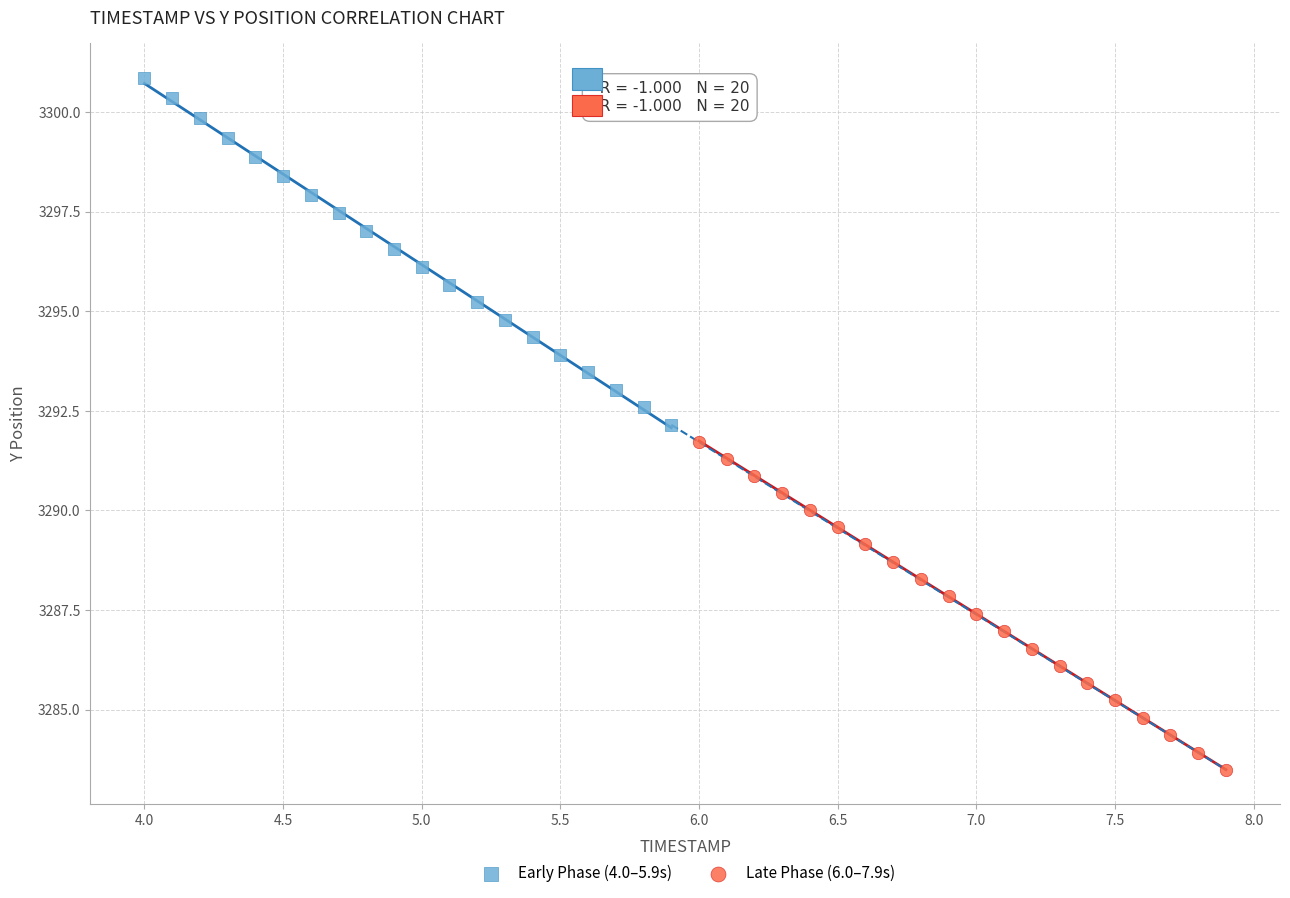

Which series has the widest spread of Y values?

Early Phase (4.0–5.9s)